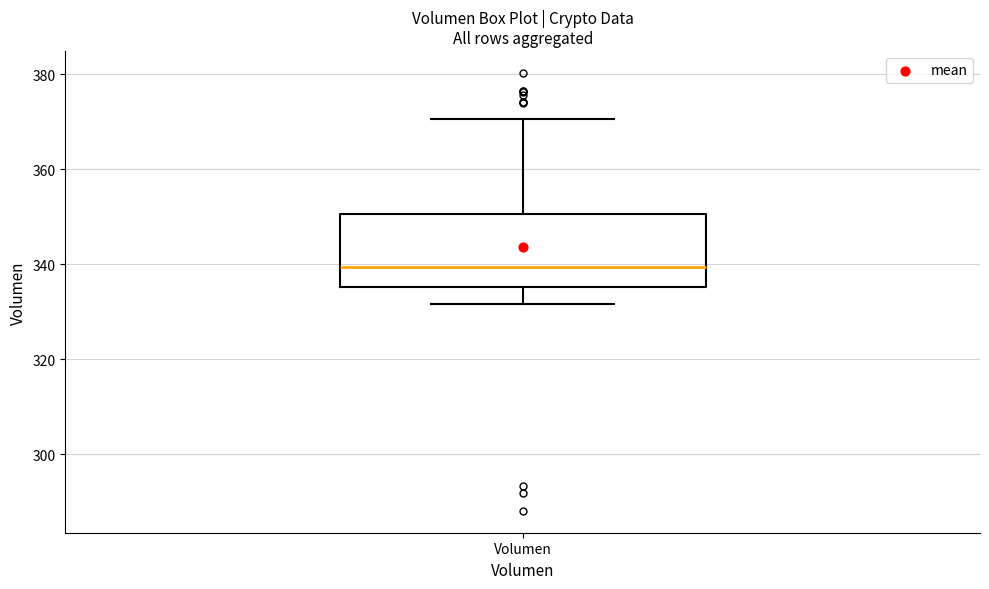

Transcribe this box plot: give where the median line is, the range the box spans, and where the two whiskers end, as read against the y-axis. The values are not printed on the chart, so give them approximately, as read against the axis.

median 340, box 336 to 350, whiskers 332 to 370